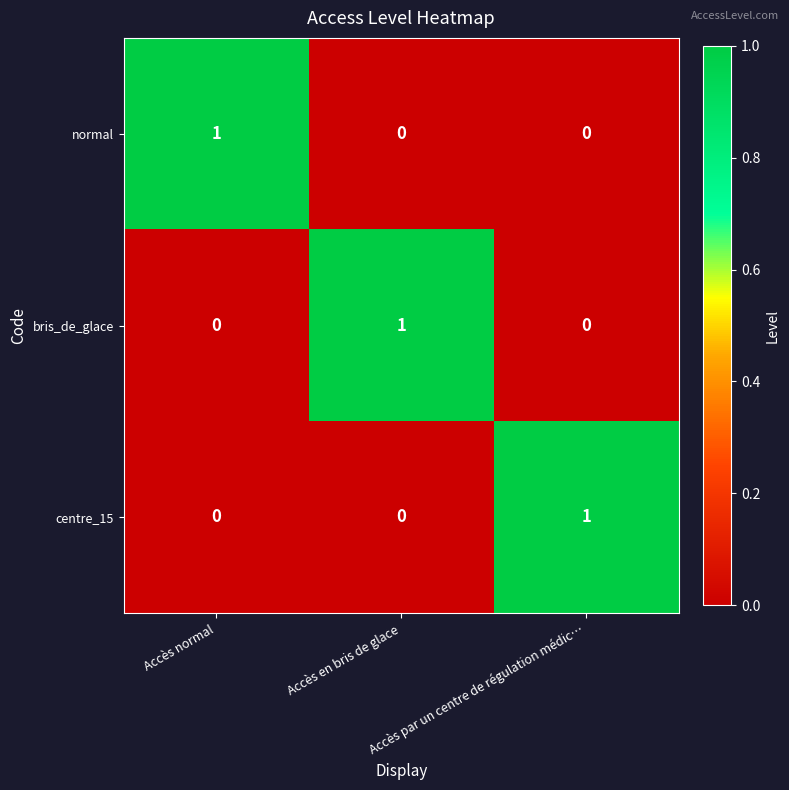

What is the maximum value shown in the chart?

1